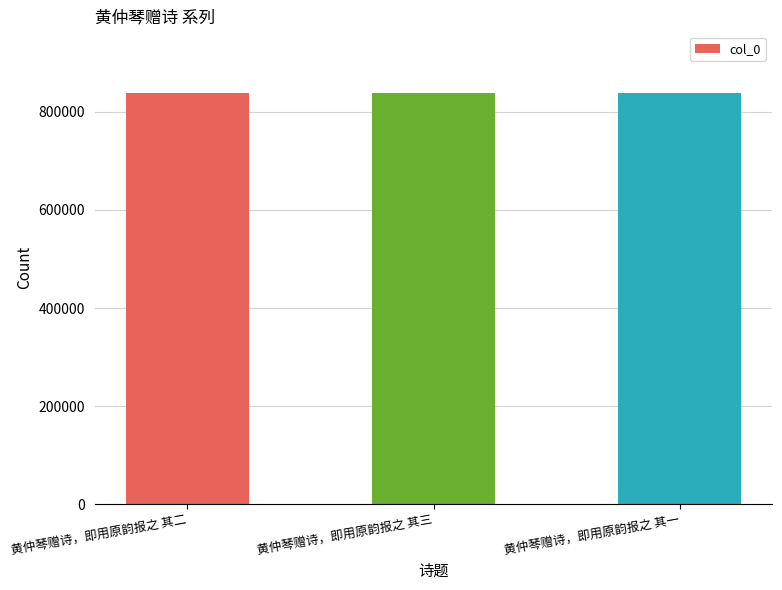

How many values are below 838706?

1